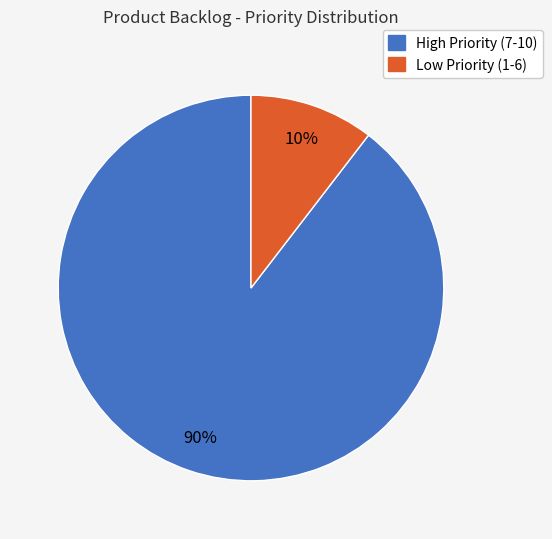

Count the number of slices in the pie.

2